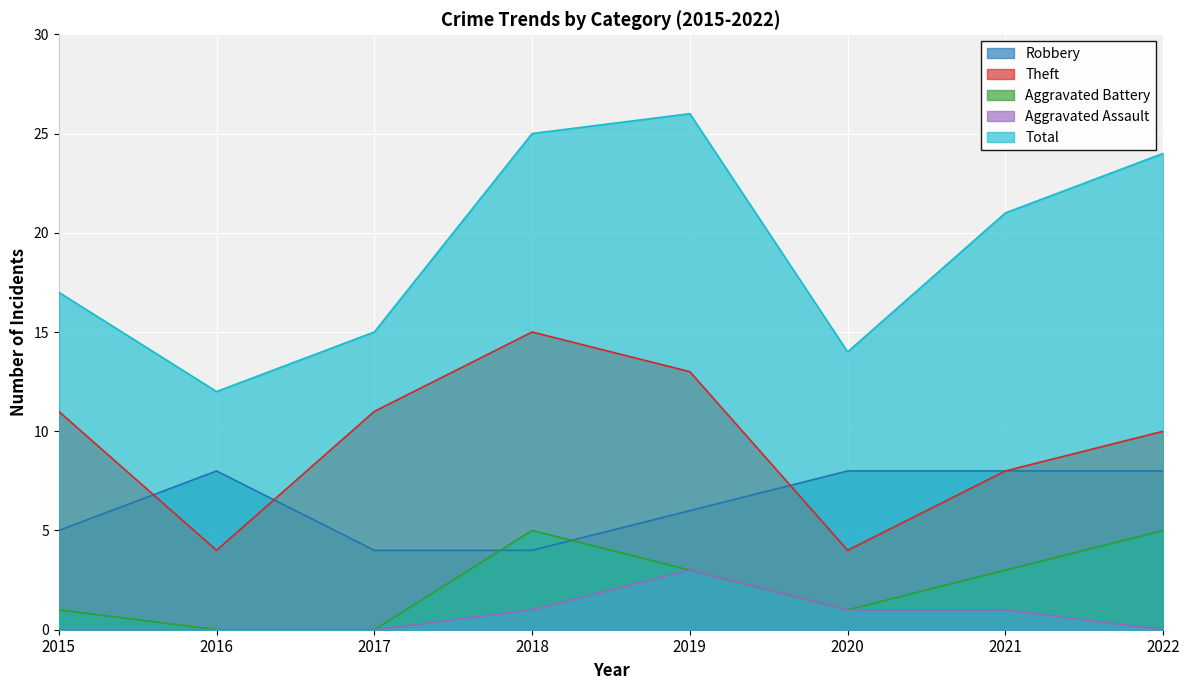

What is the maximum value for Aggravated Assault?

3